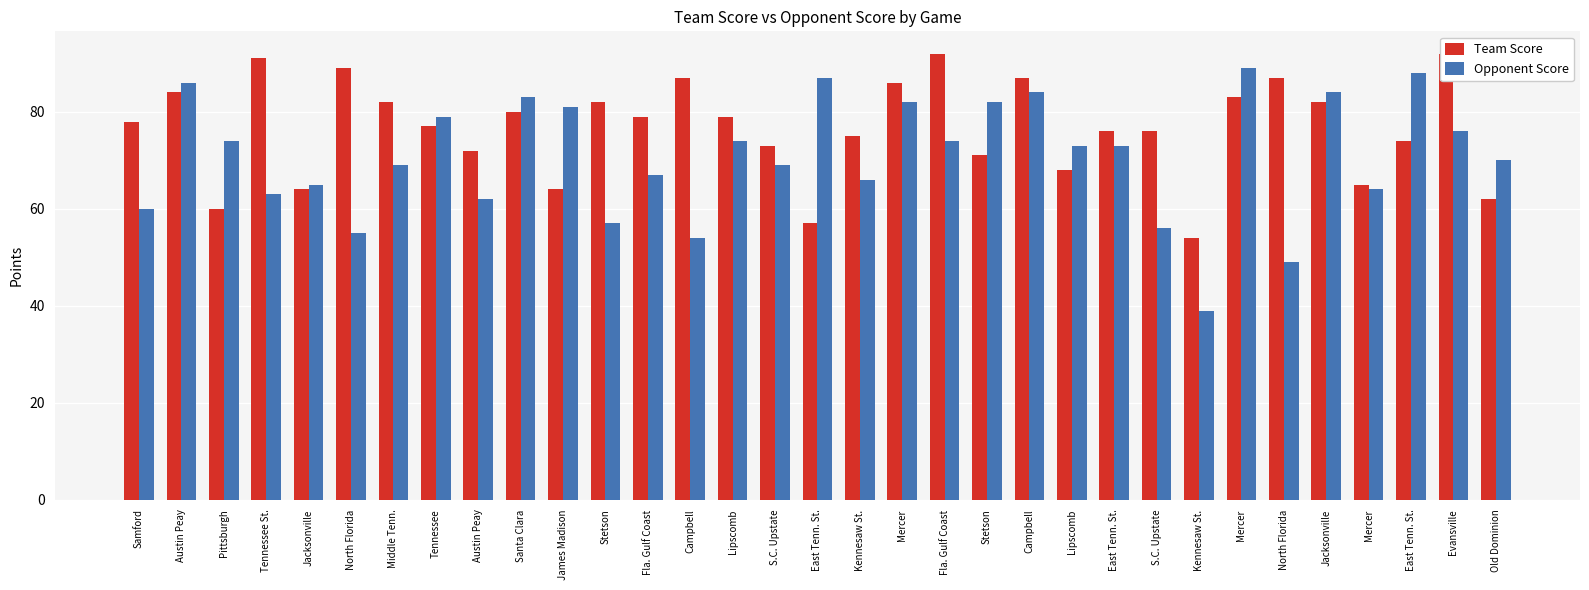

What is the sum of the Team Score values at East Tenn. St. and Middle Tenn.?

139